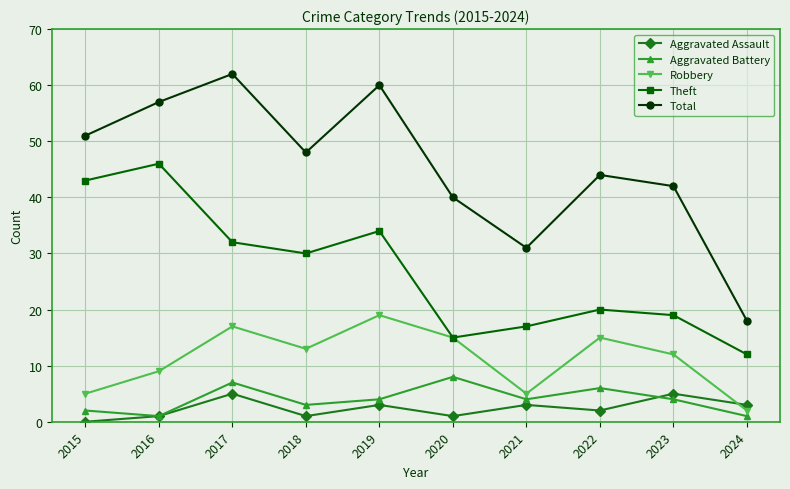

What value does the Aggravated Battery series have at 2015?

2